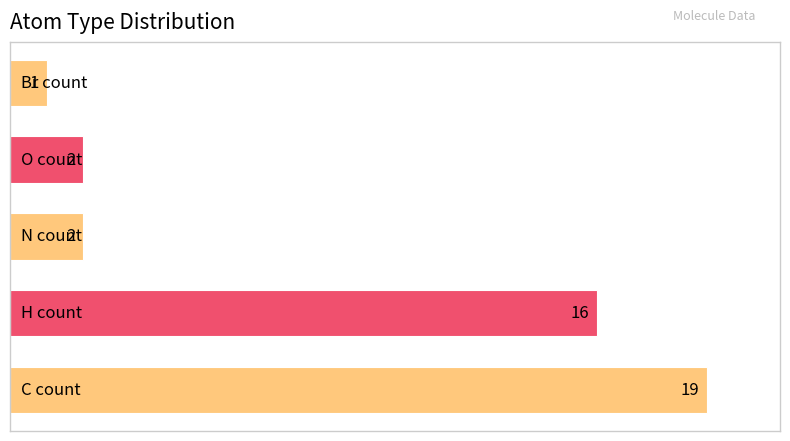

What is the sum of all values?

40